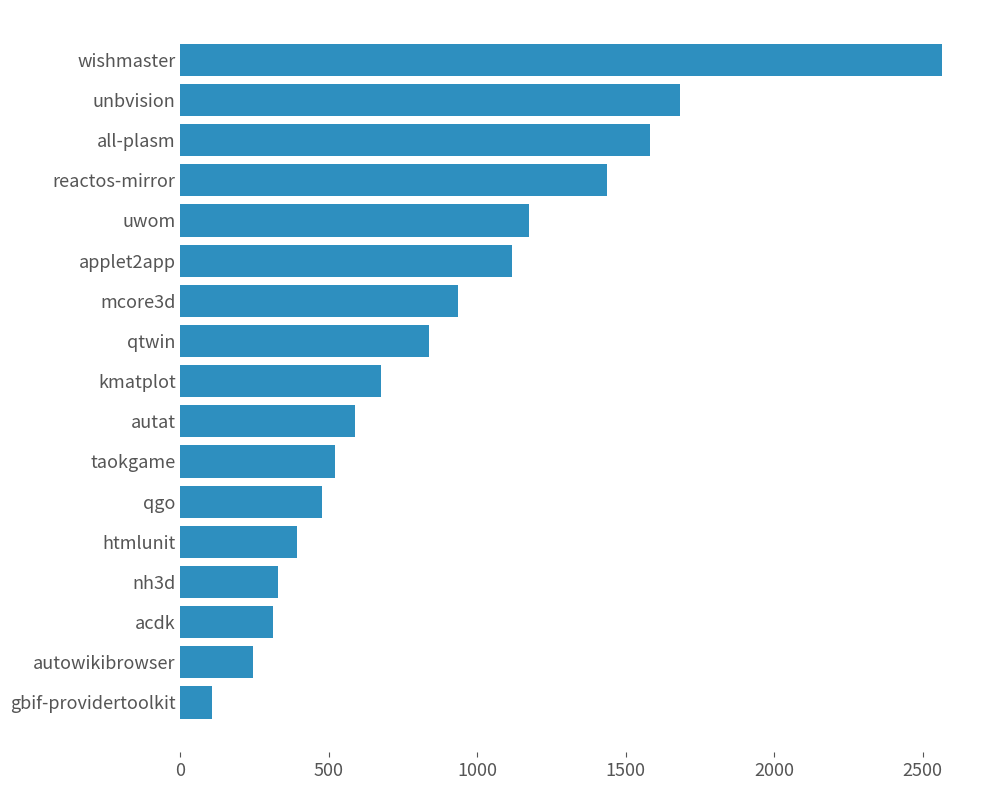

How many distinct data groups are displayed?

1